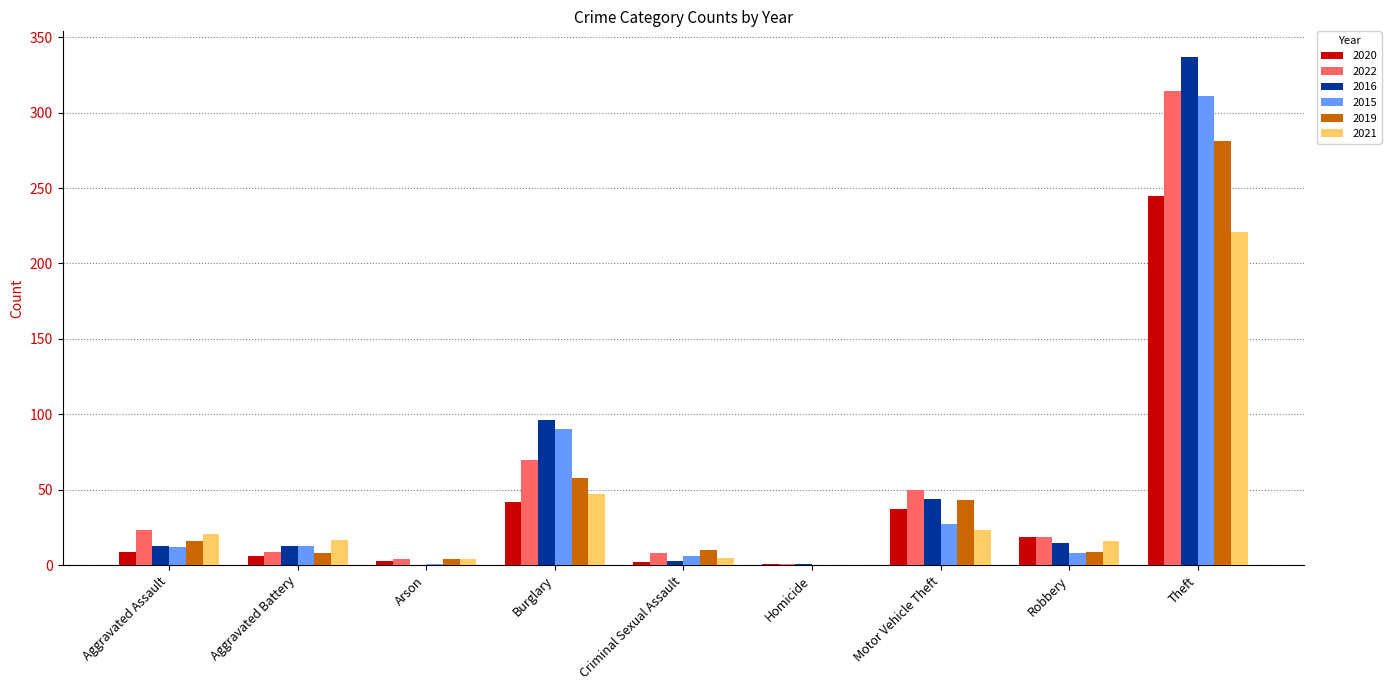

How many categories are shown in the chart?

9